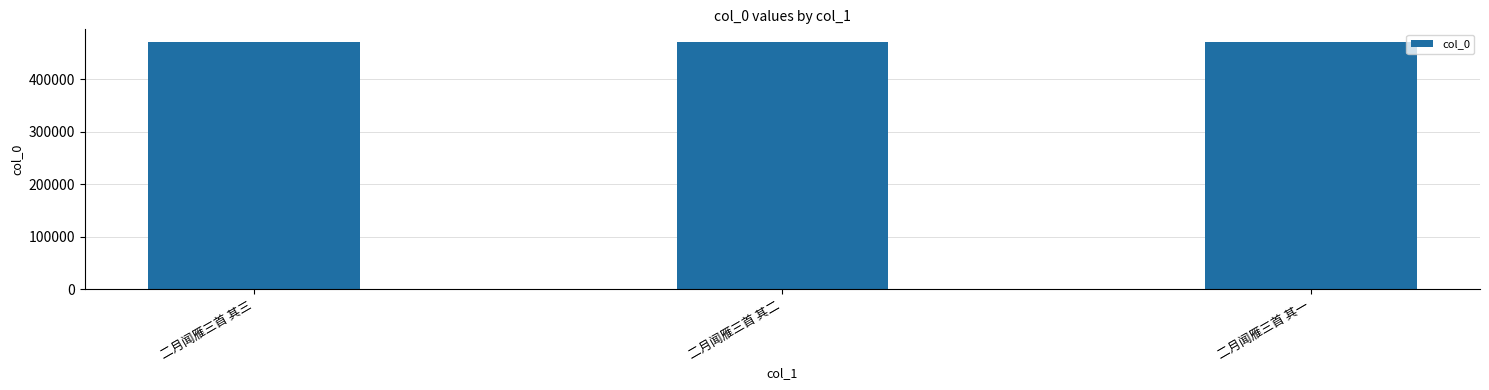

What is the sum of all values?

1416321